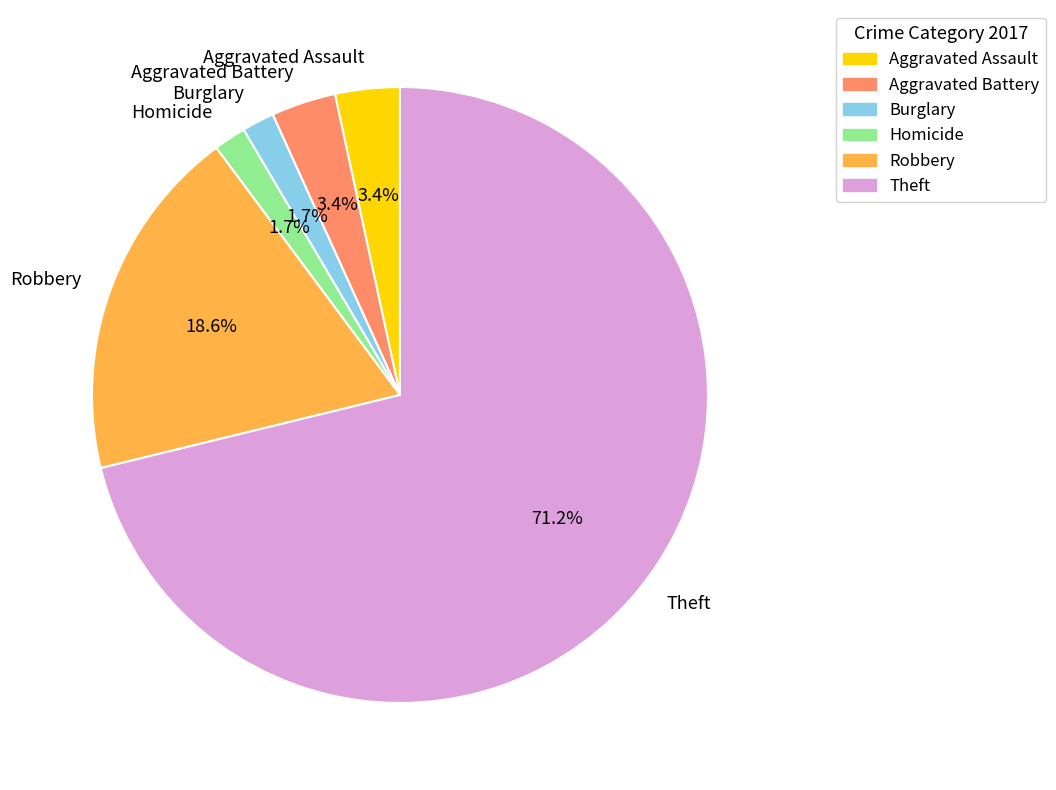

What percentage do Theft and Homicide together represent?

72.9%